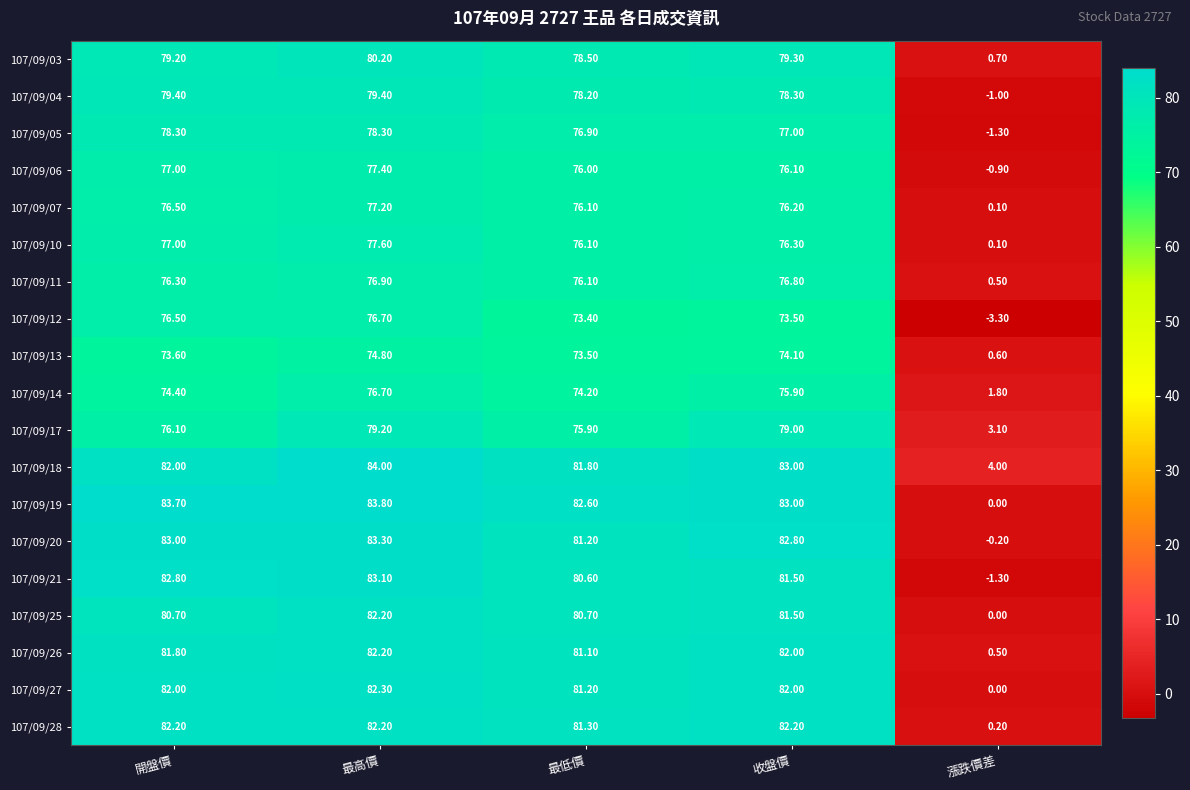

What is the spread (max minus min) of values at 開盤價?

10.1